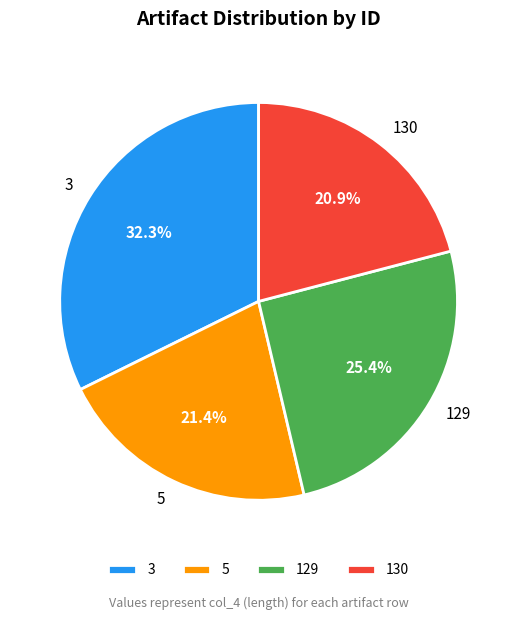

Is the sum of 129 and 5 greater than half?

No